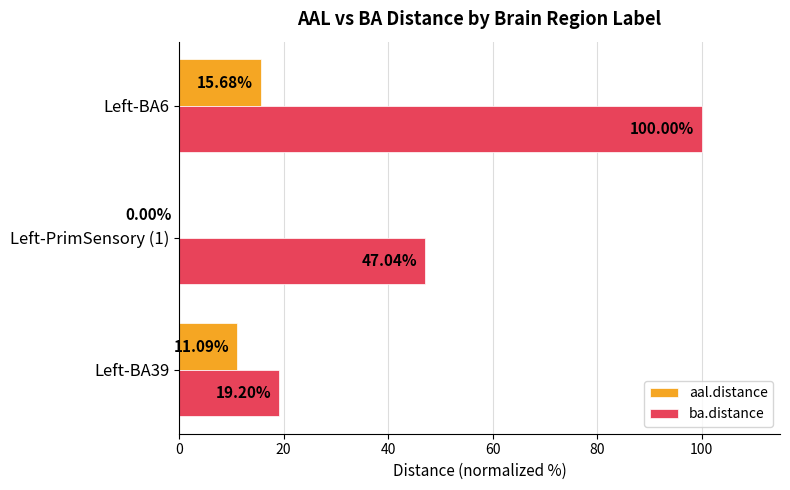

At which category is the sum across all series the highest?

Left-BA6